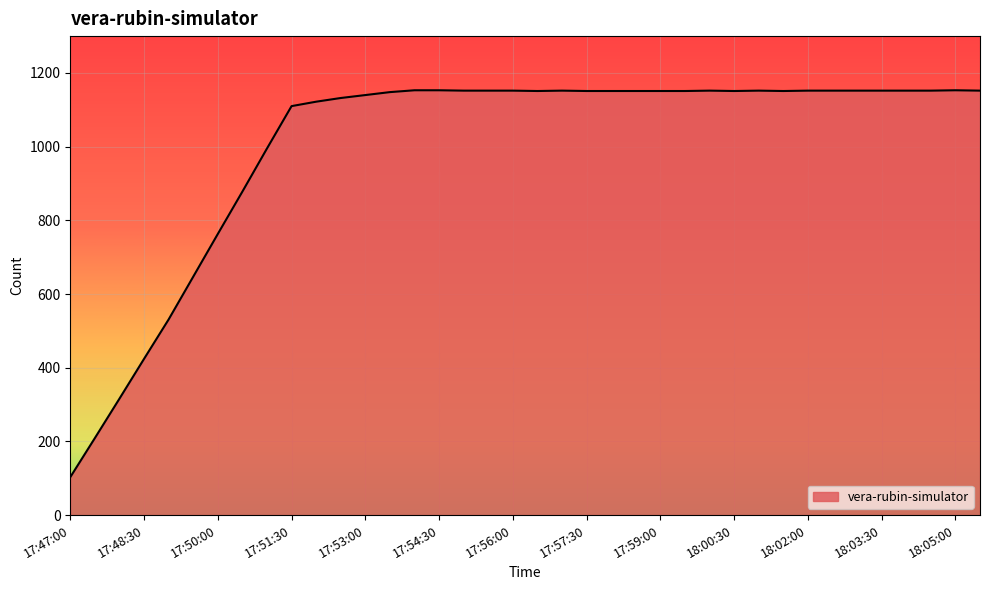

What is the average value?

1004